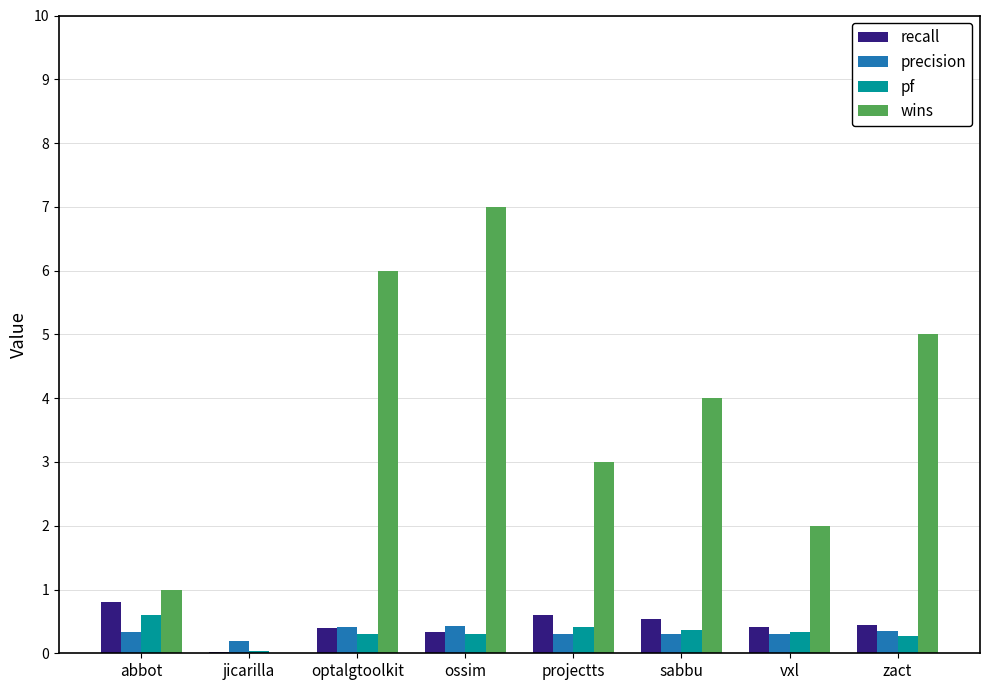

What is the sum of the recall values at abbot and optalgtoolkit?

1.2